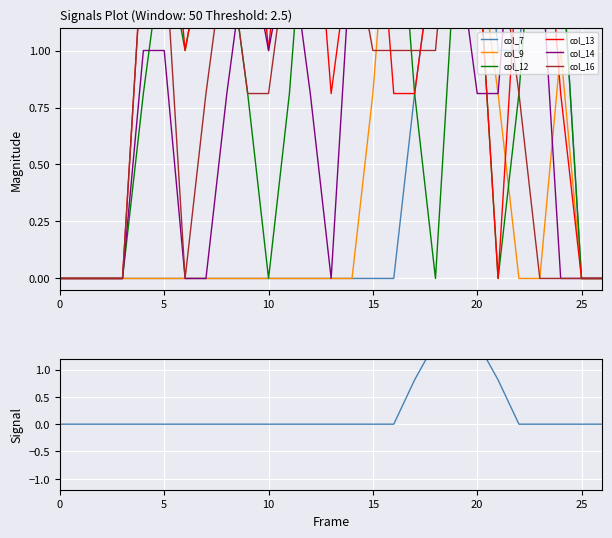

What is the difference between the col_9 values at 21 and 14?

0.8